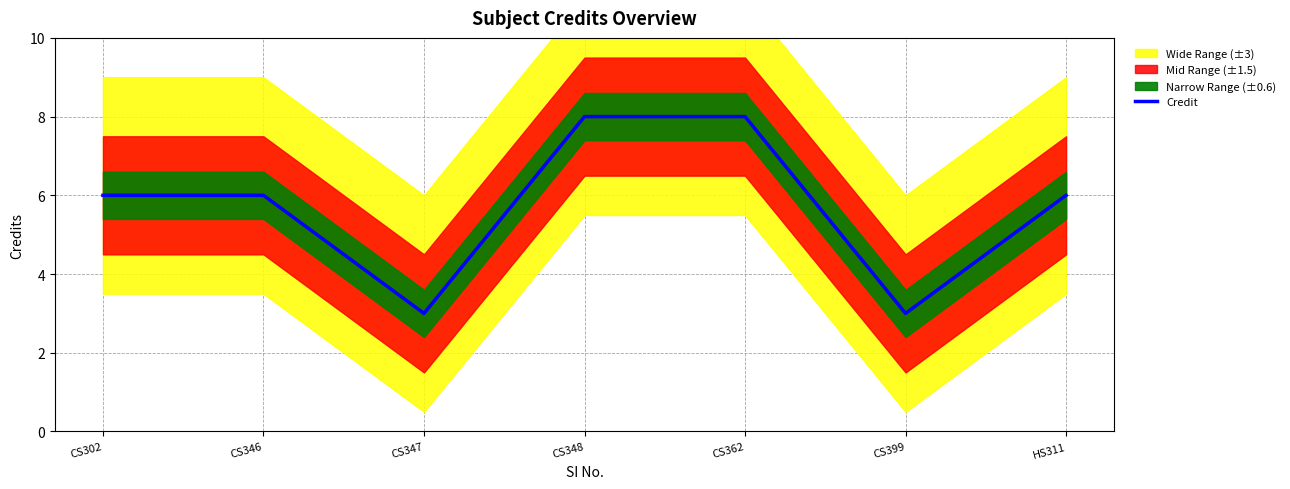

What is the difference between the second highest and second lowest values?

5